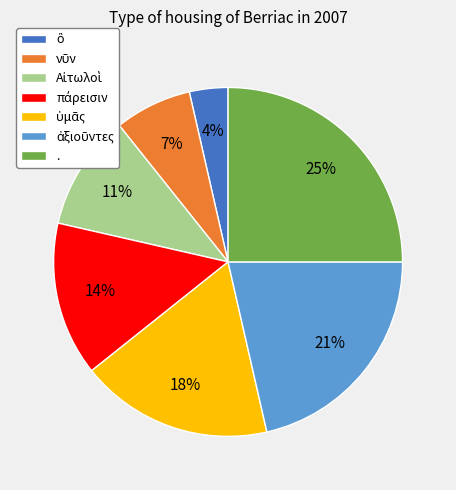

To the nearest percent, what is the difference between the largest and smallest slice percentages?

21%